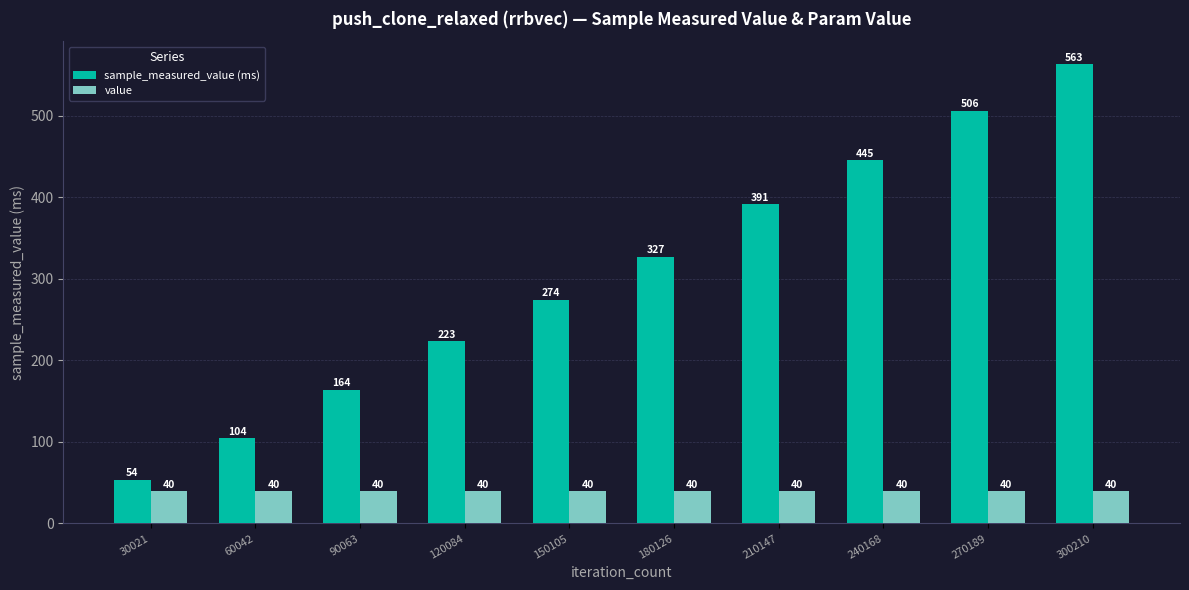

What is the value of the sample_measured_value (ms) bar at the 4th from the left?

223.2